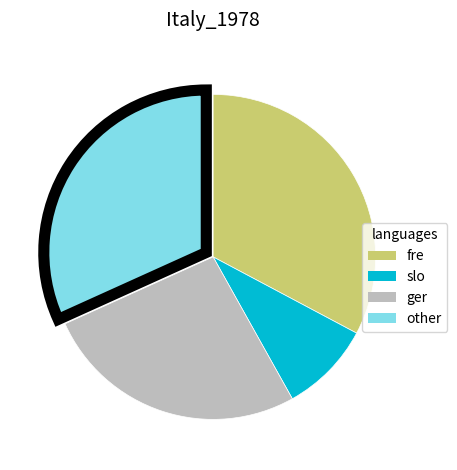

Does any single category account for the majority?

No